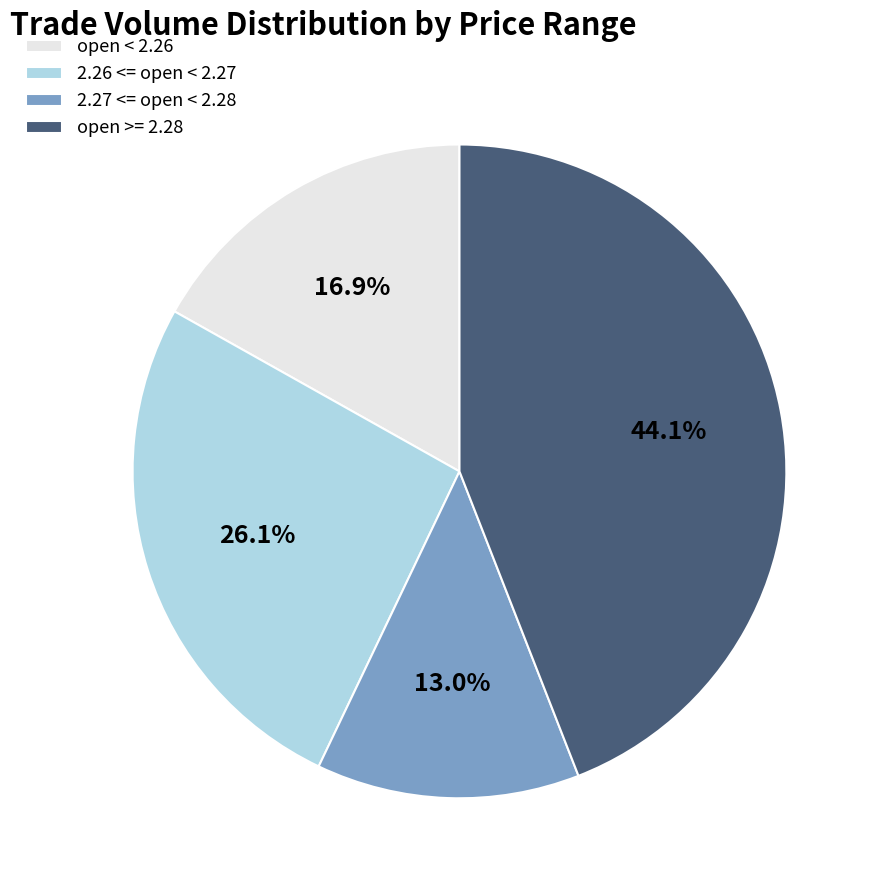

Do open < 2.26 and 2.26 <= open < 2.27 together represent more than half of the pie?

No